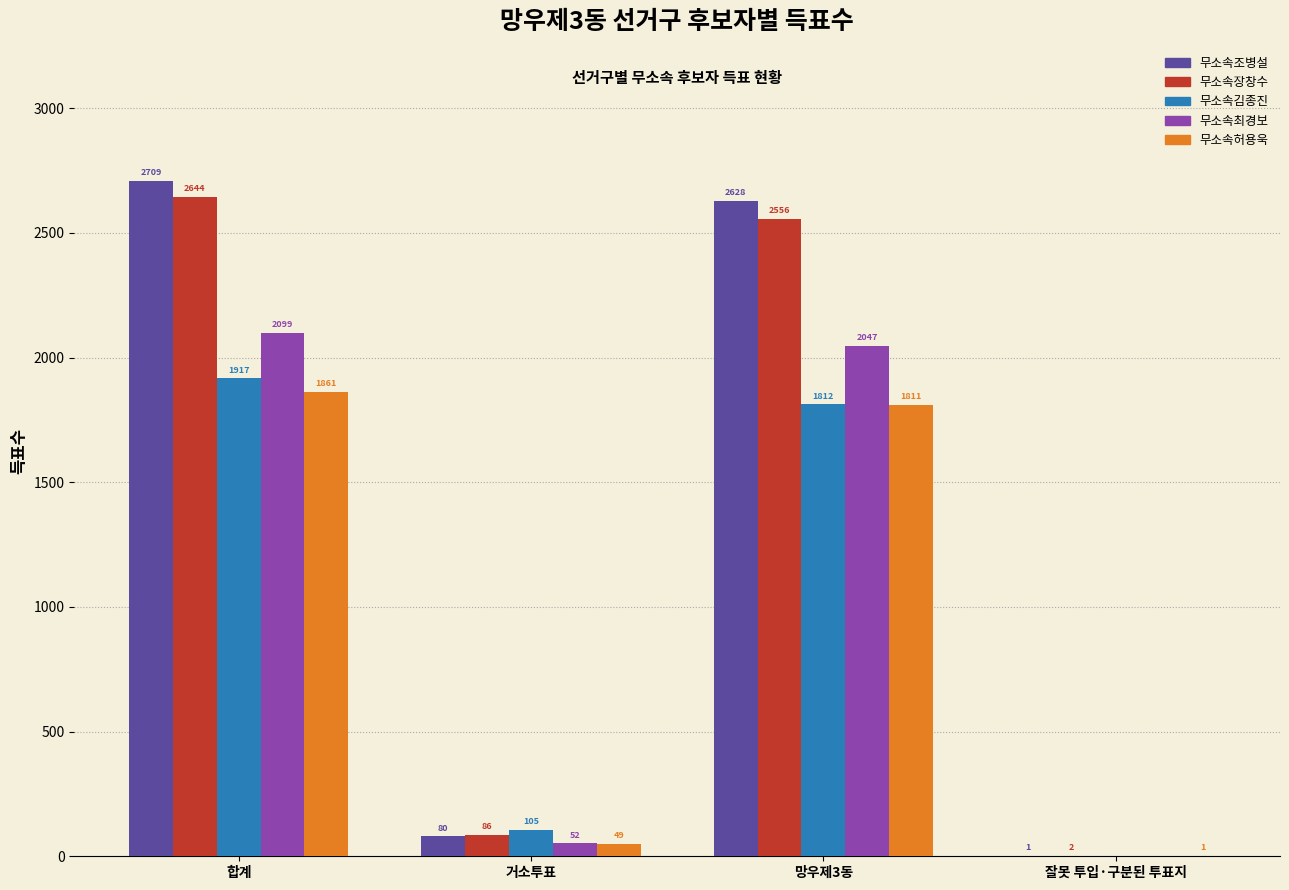

True or false: 무소속장창수 has a value of 2 at 잘못 투입·구분된 투표지.

True